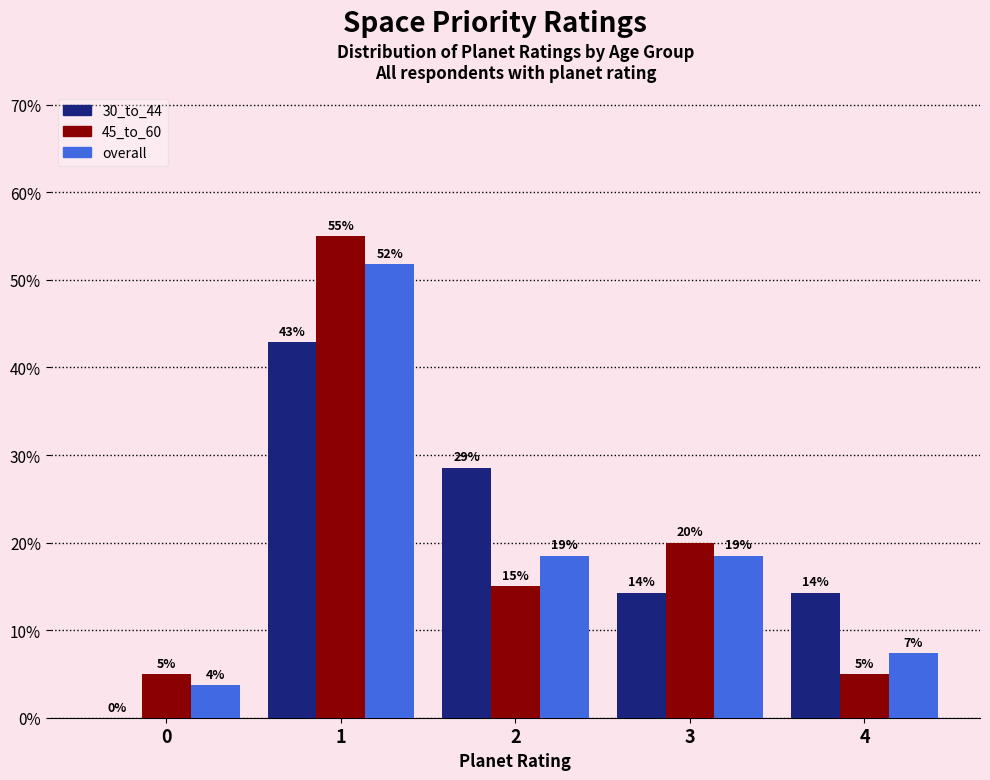

What is the difference between the 30_to_44 values at 1 and 2?

14.3